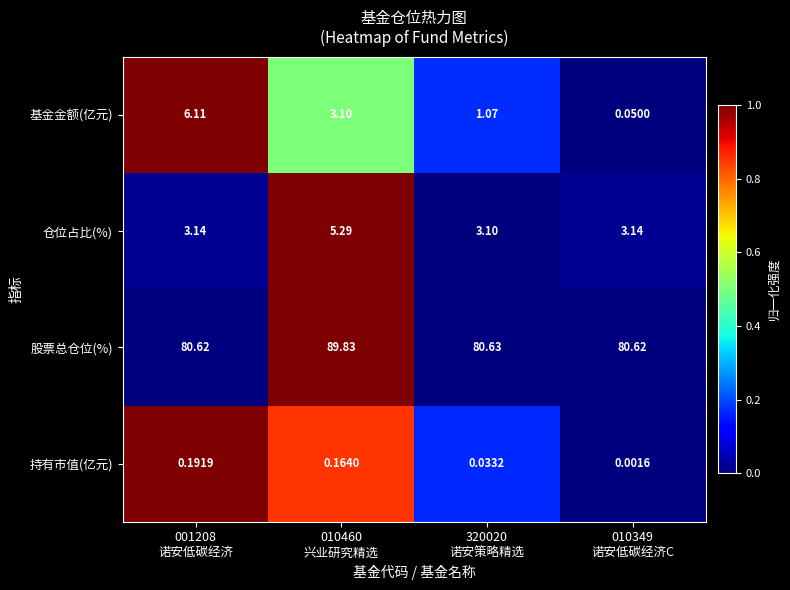

Which series has the largest total across all categories?

股票总仓位(%)